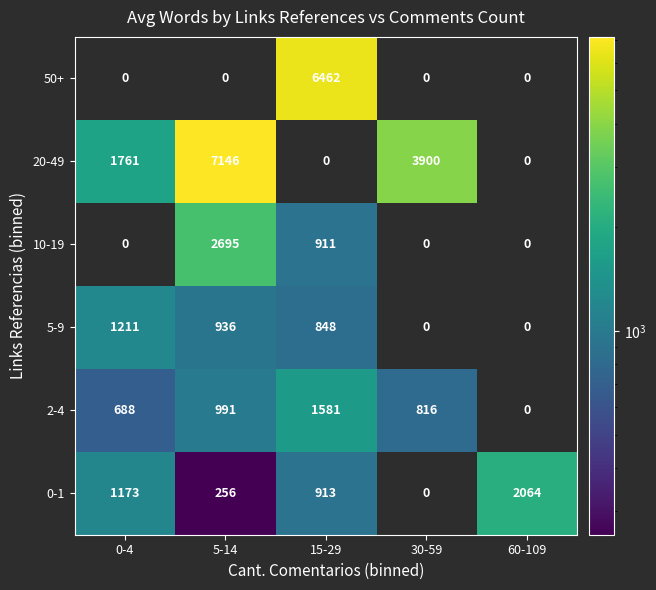

Reading left to right, extract all data points from this chart.

50+: 0-4=0	5-14=0	15-29=6462	30-59=0	60-109=0
20-49: 0-4=1761	5-14=7146	15-29=0	30-59=3900	60-109=0
10-19: 0-4=0	5-14=2695	15-29=911	30-59=0	60-109=0
5-9: 0-4=1211	5-14=936	15-29=848	30-59=0	60-109=0
2-4: 0-4=688	5-14=991	15-29=1581	30-59=816	60-109=0
0-1: 0-4=1173	5-14=256	15-29=913	30-59=0	60-109=2064